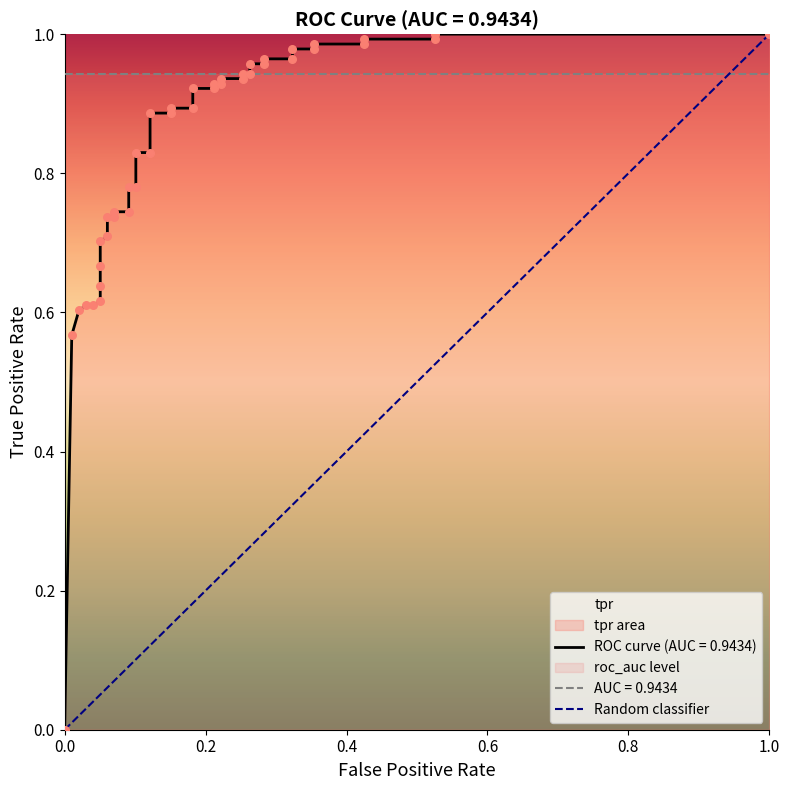

What is the change in value from 0.0 to 1.0?

+1